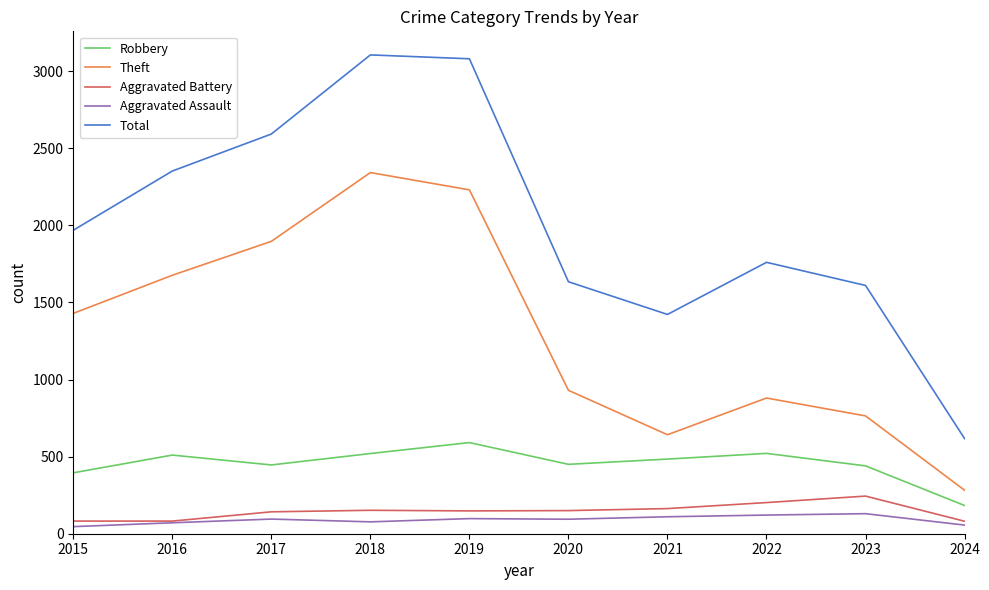

What is the maximum value for Aggravated Assault?

130